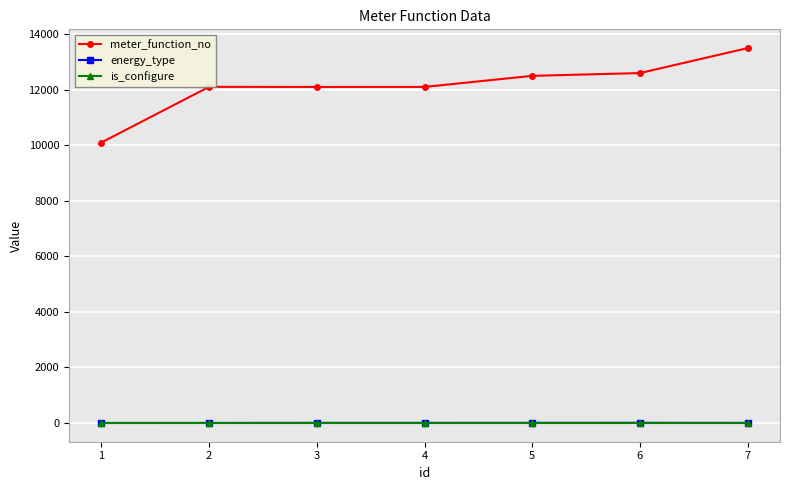

True or false: is_configure has a value of 1 at 5.

True